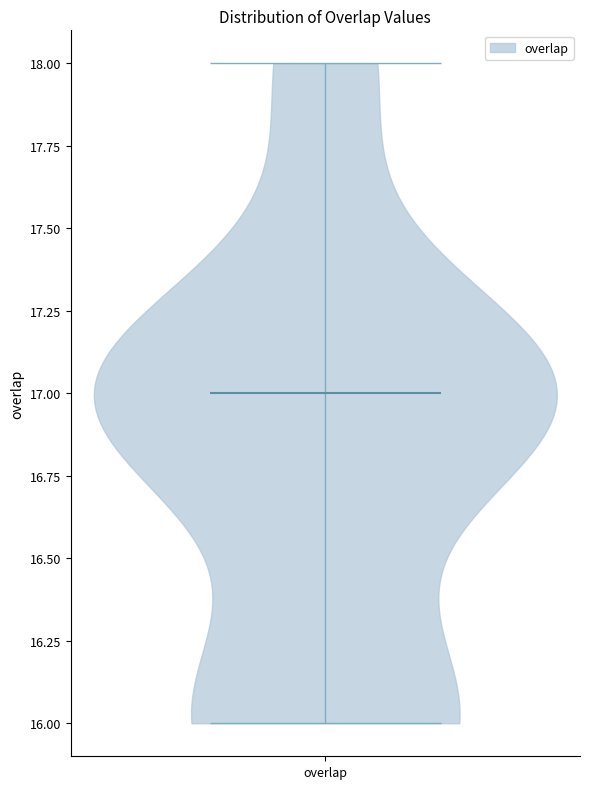

Where does the median line of the violin for overlap sit on the y-axis? The values are not printed on the chart, so give them approximately, as read against the axis.

17